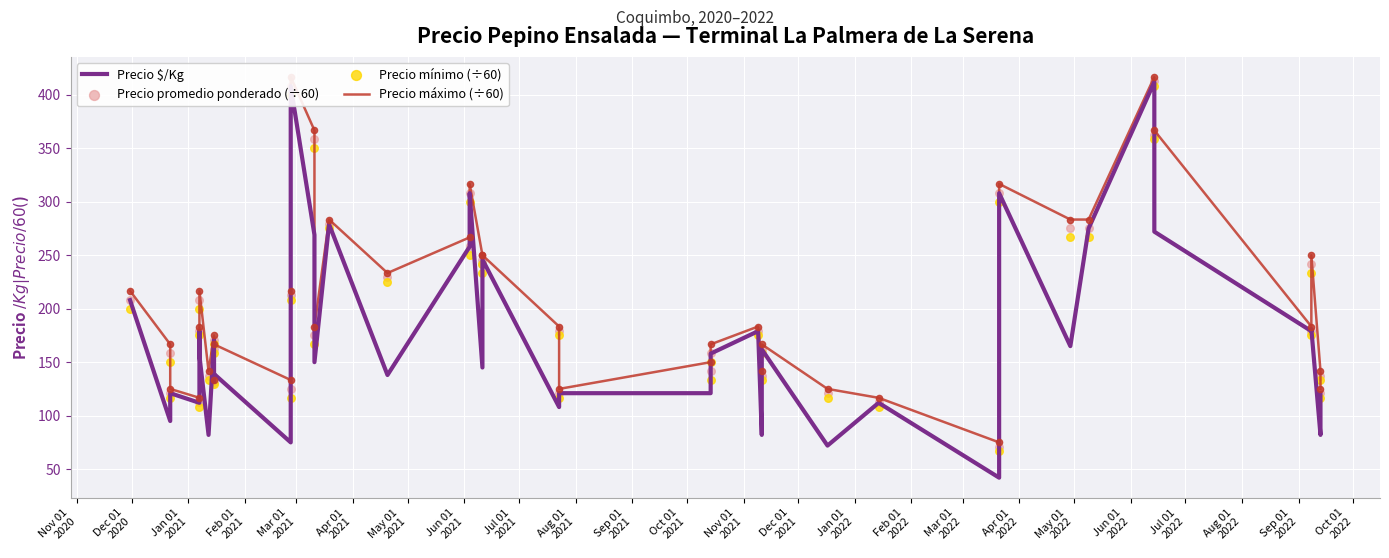

Which series contains the lowest Y value?

Precio $/Kg